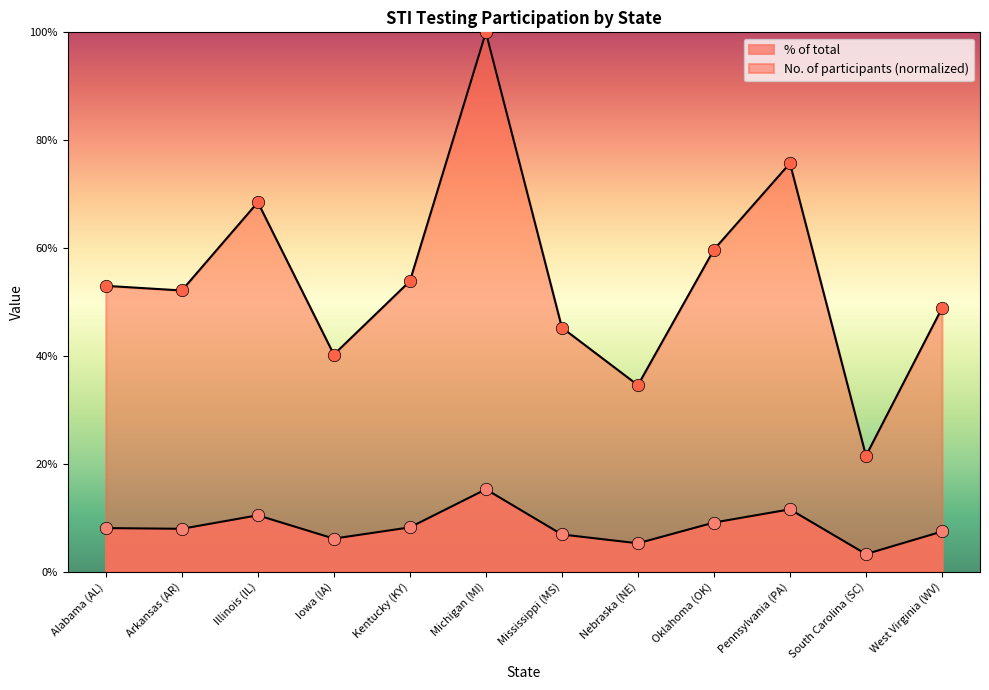

At which category is the sum across all series the highest?

Michigan (MI)